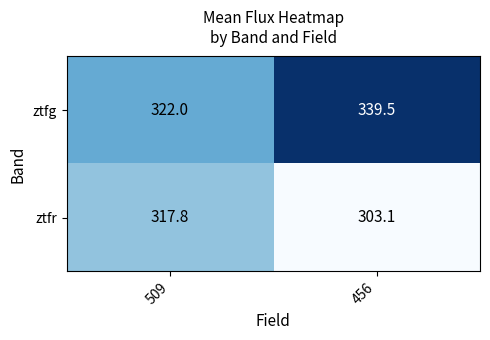

What is the total value across all series at 509?

639.8